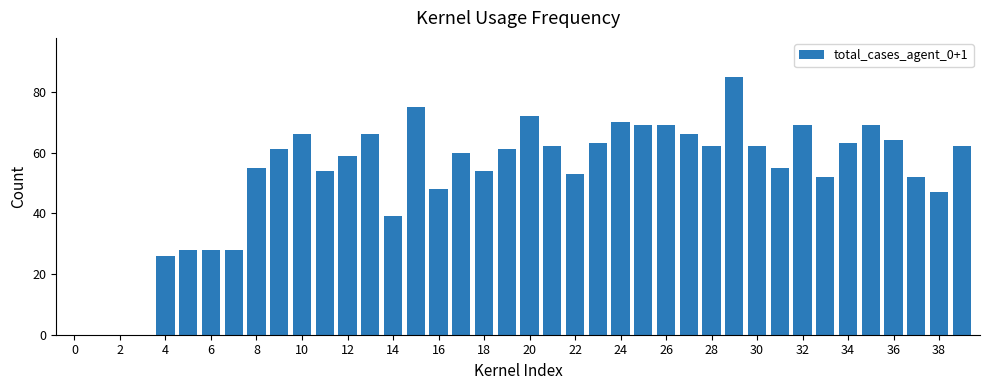

Reading right to left, extract all data points from this chart.

62	47	52	64	69	63	52	69	55	62	85	62	66	69	69	70	63	53	62	72	61	54	60	48	75	39	66	59	54	66	61	55	28	28	28	26	0	0	0	0